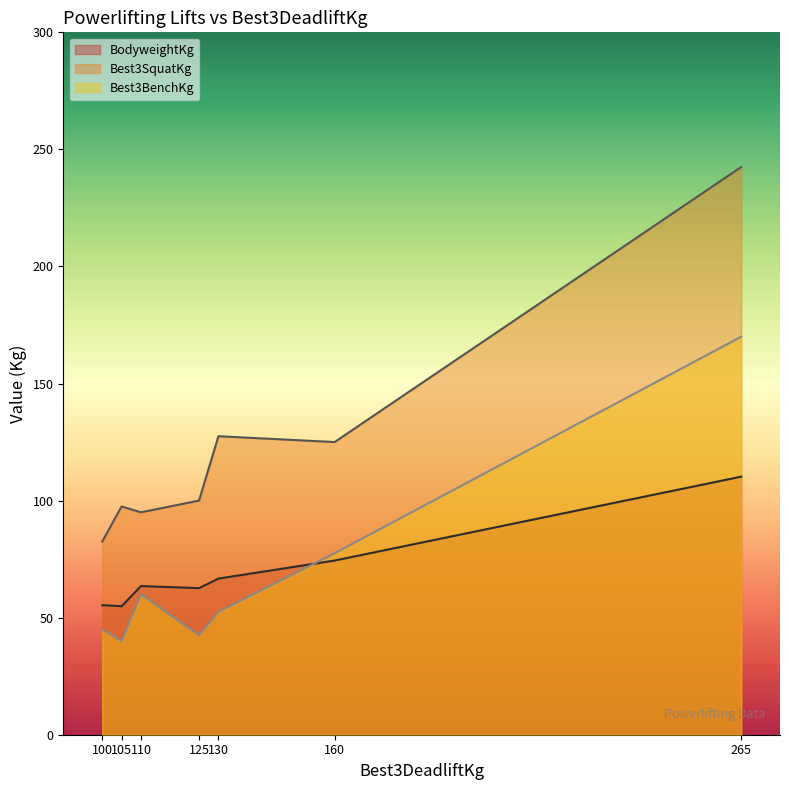

Count the number of data series in this chart.

3